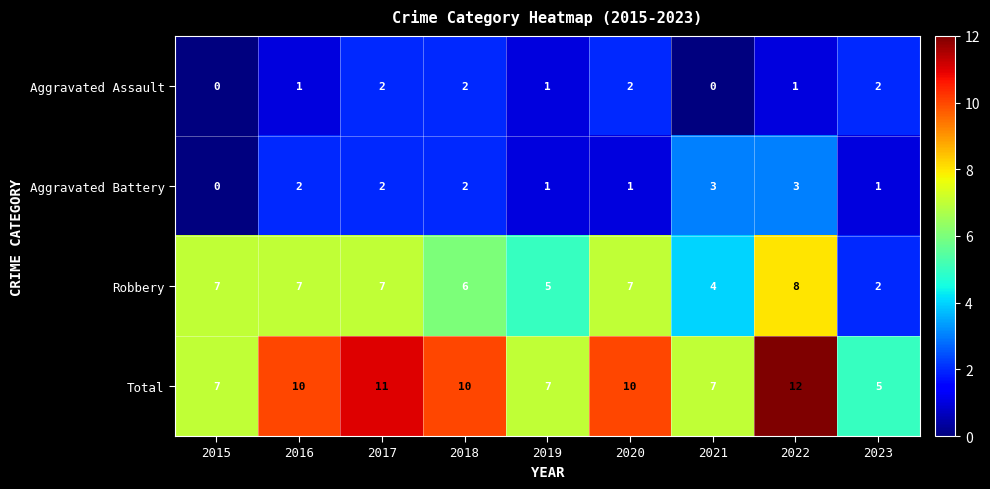

What is the spread (max minus min) of values at 2018?

8